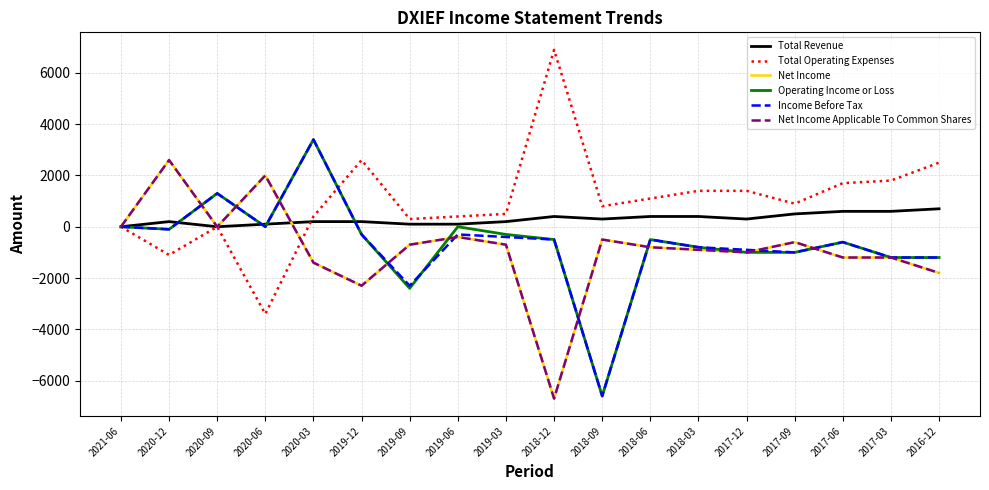

Does the chart display data point markers on the line(s)?

No